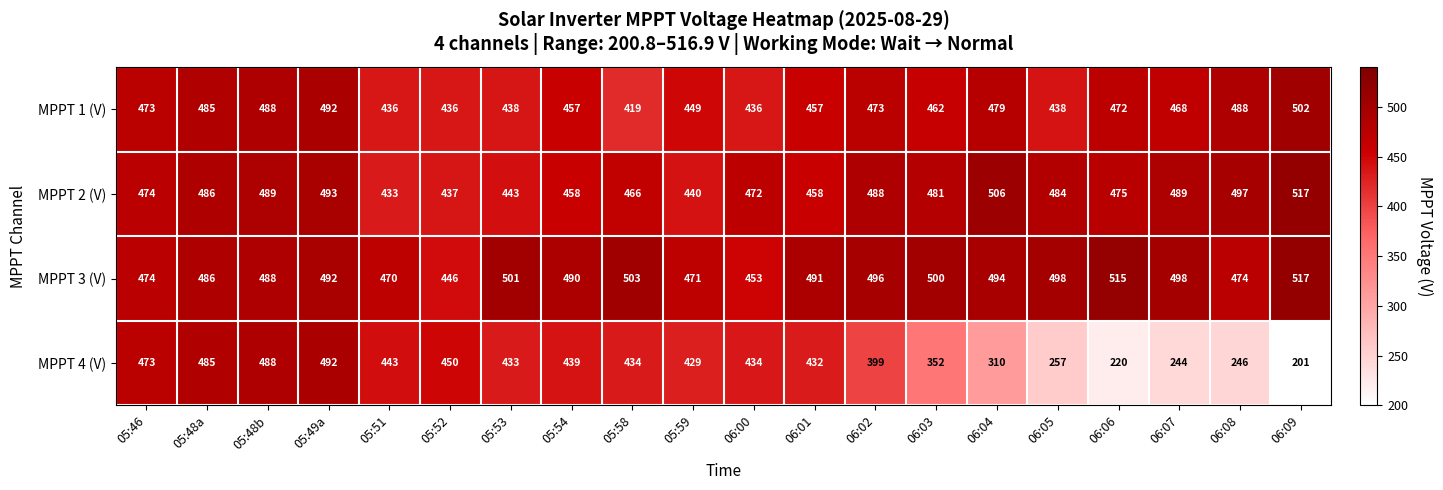

Which series has the largest range (max minus min)?

MPPT 4 (V)